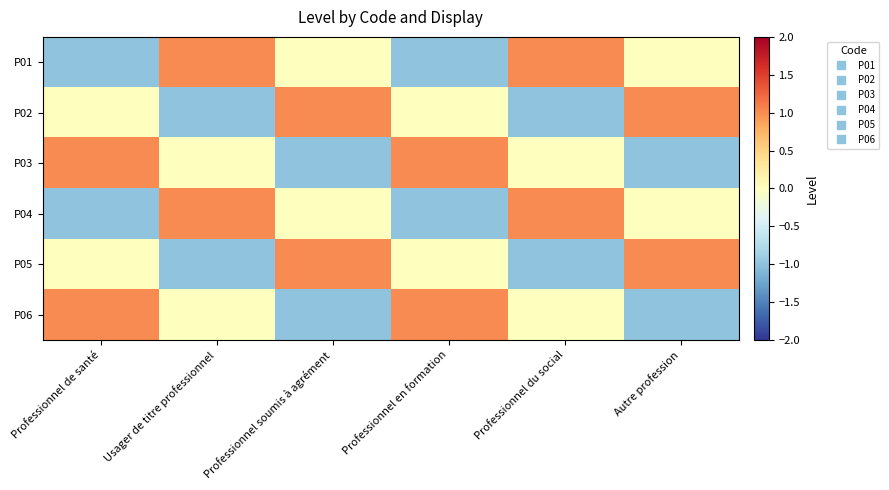

At how many categories does at least one series exceed 0?

6